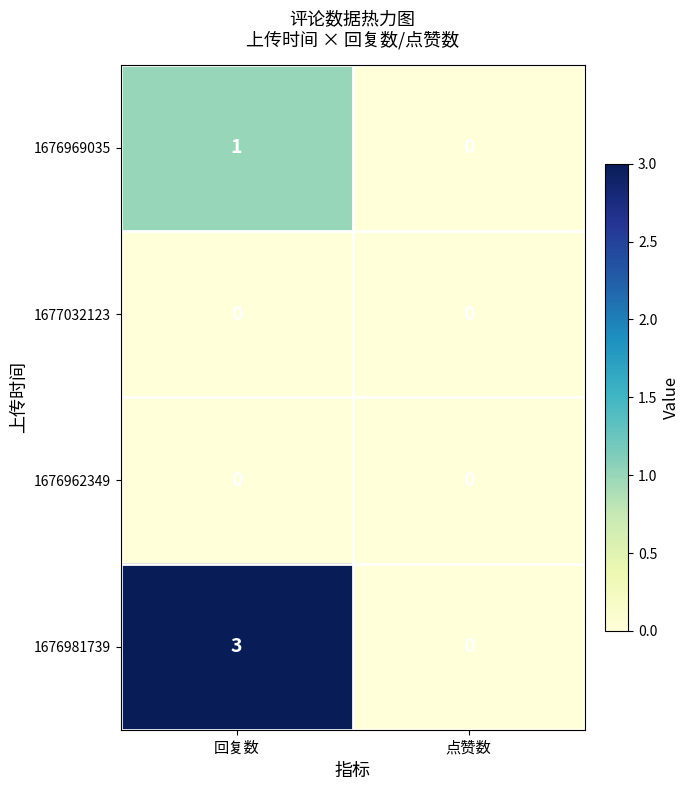

Where is 1676969035 nearest to the value 0?

点赞数